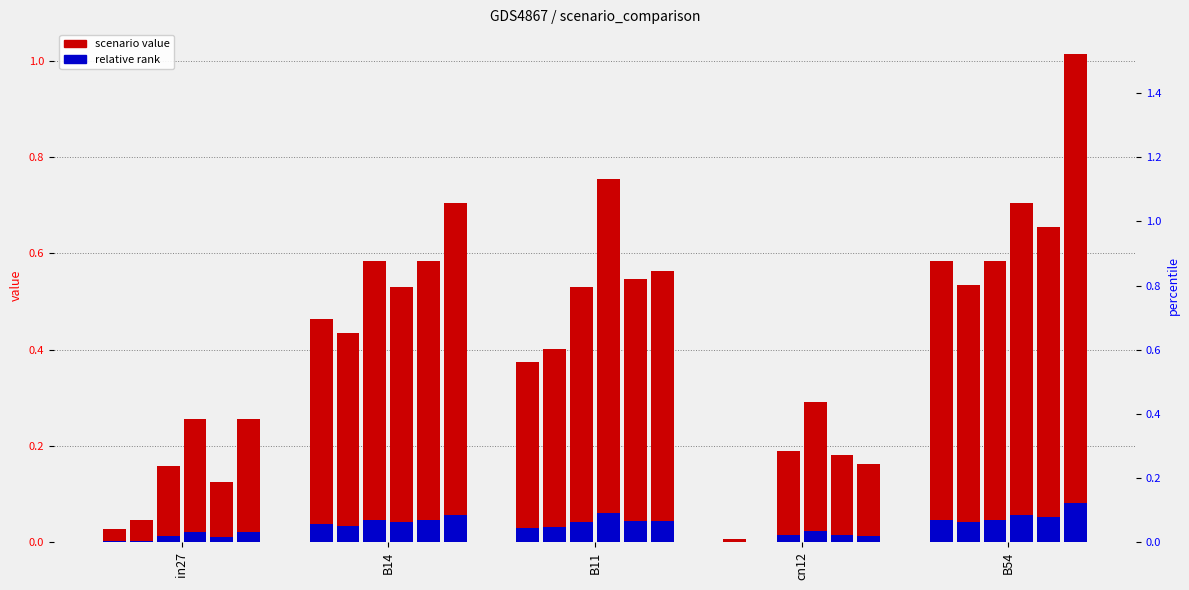

Is it true that the value at B14 is 0.5?

True